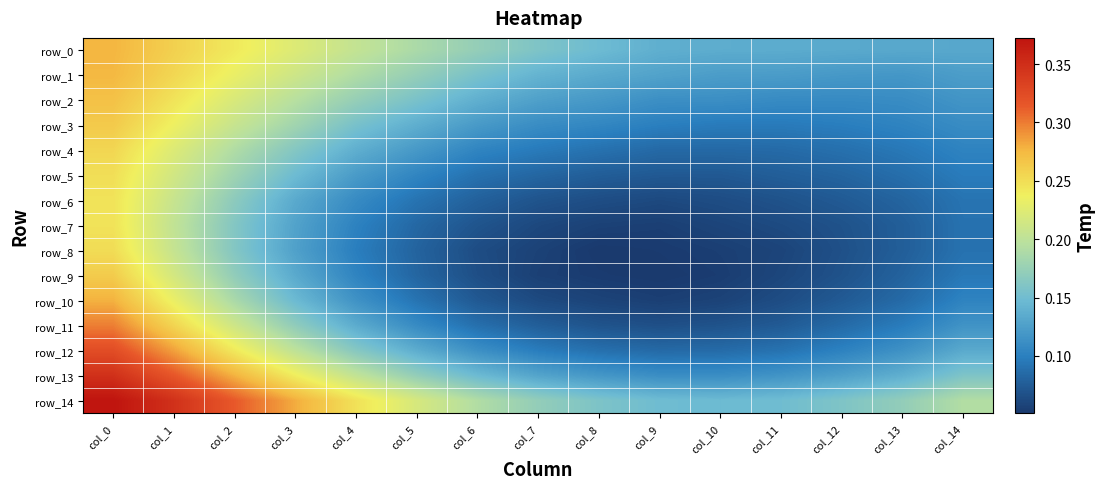

Rank the series at col_11 from highest to lowest value.

row_14, row_0, row_1, row_13, row_2, row_3, row_12, row_4, row_5, row_11, row_6, row_10, row_7, row_9, row_8